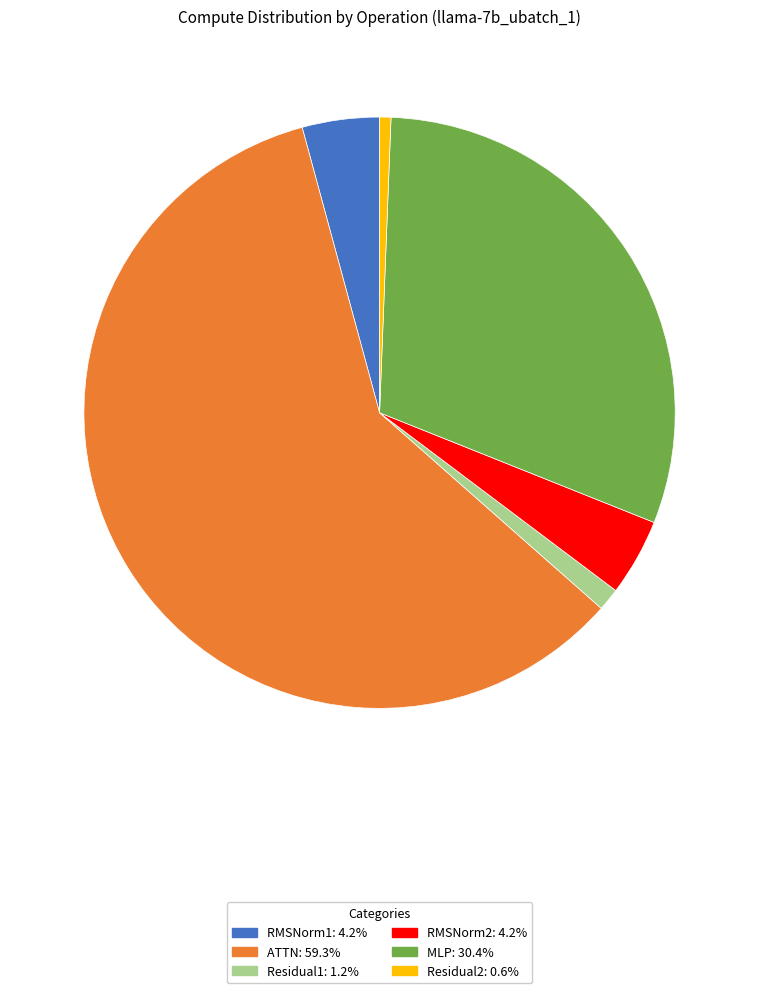

Does RMSNorm1: 4.2% account for over 50% of the chart?

No